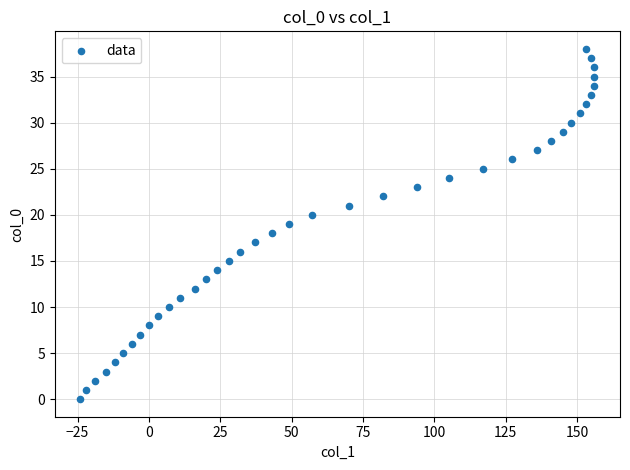

What is the range of X values (max minus min)?

180